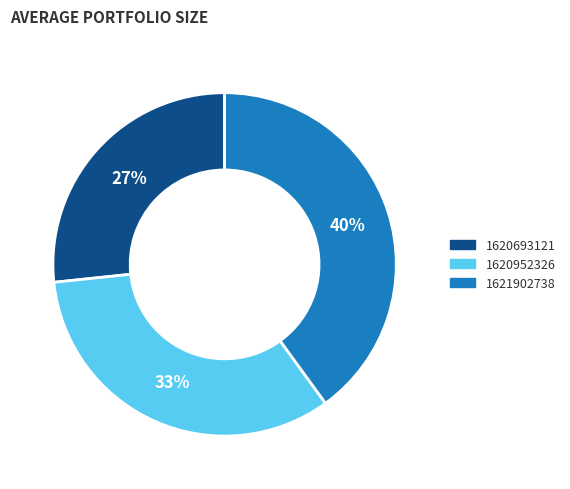

To the nearest percent, what is the difference between the largest and smallest slice percentages?

13%